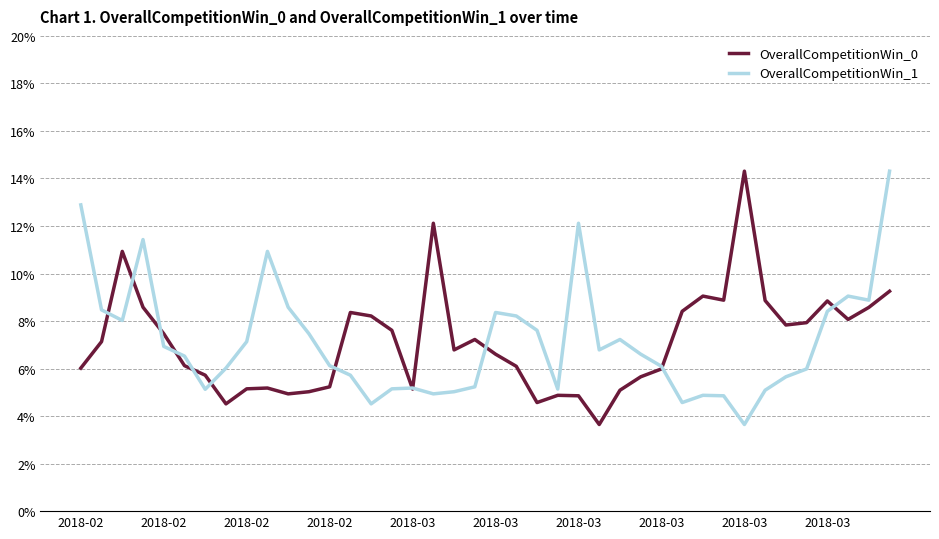

Does the chart have visible grid lines?

Yes